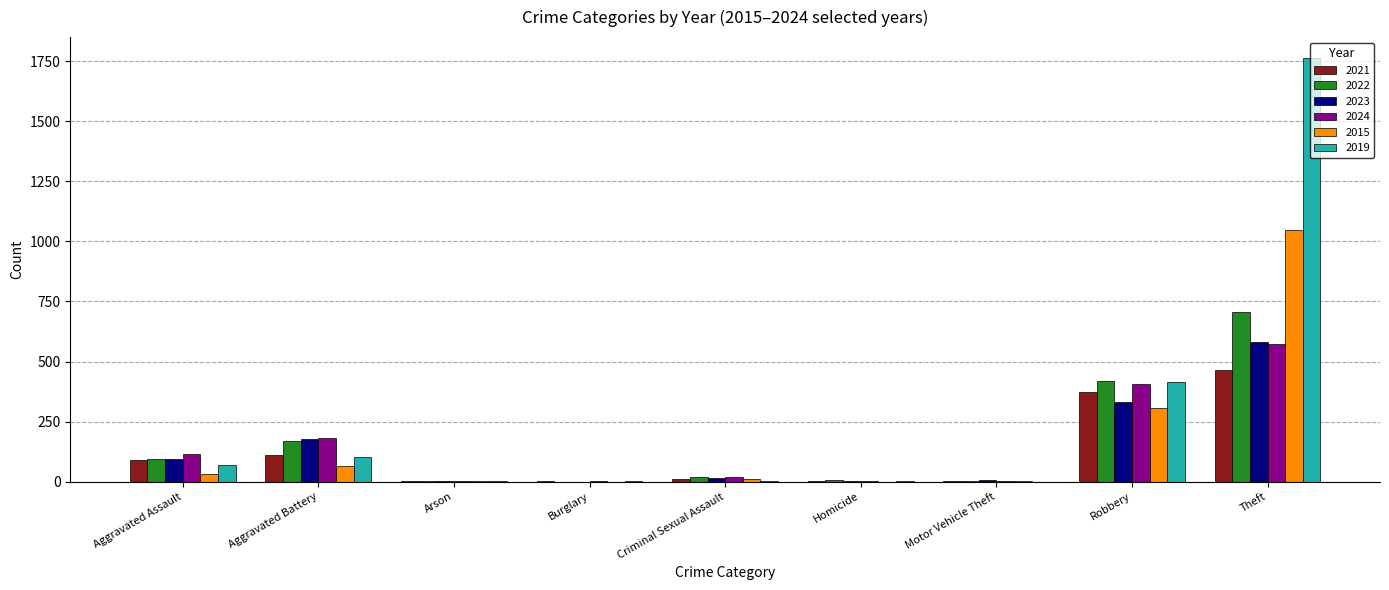

The value of 2024 at Motor Vehicle Theft is 2. True or false?

True